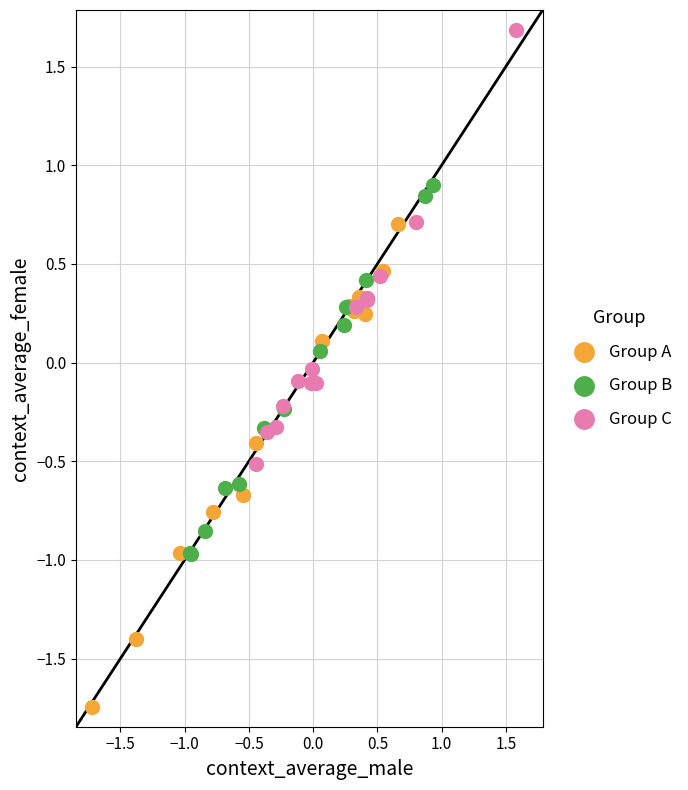

Which series reaches the minimum Y coordinate?

Group A